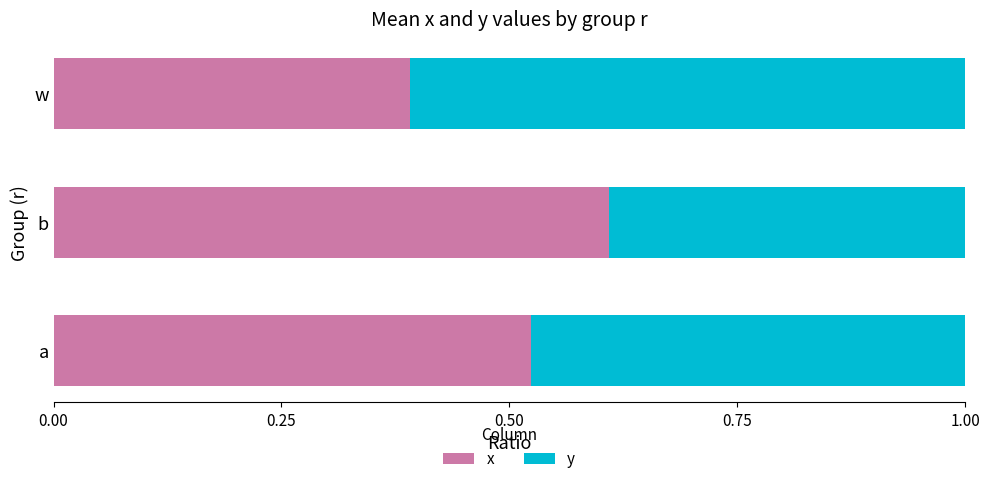

What is the minimum value for x?

0.4